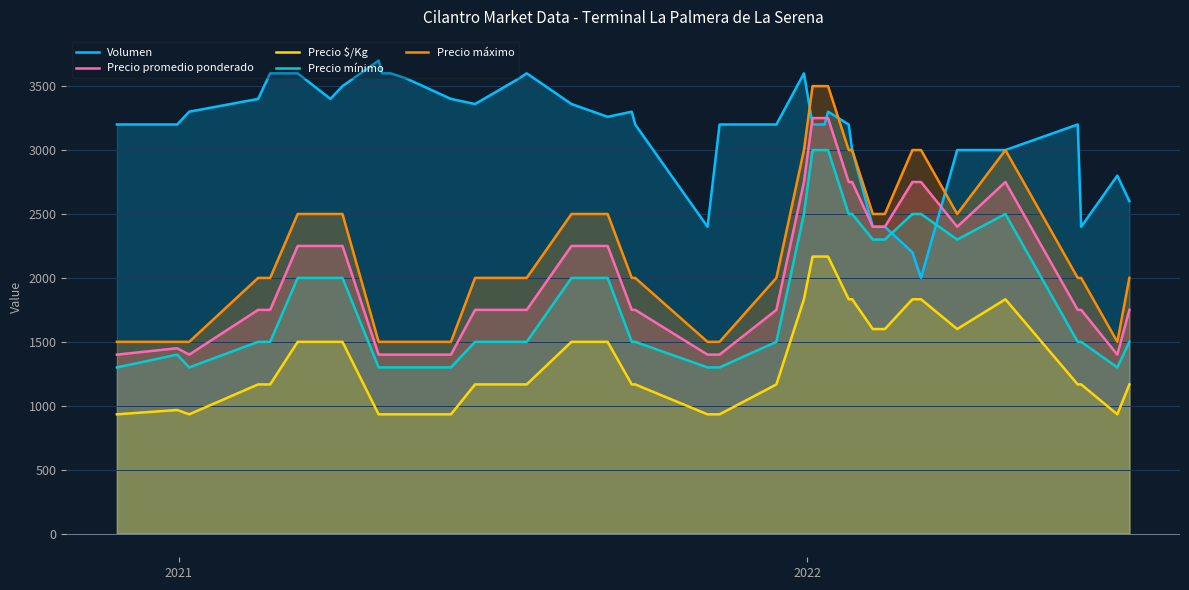

True or false: Precio $/Kg and Precio mínimo cross at least once.

False